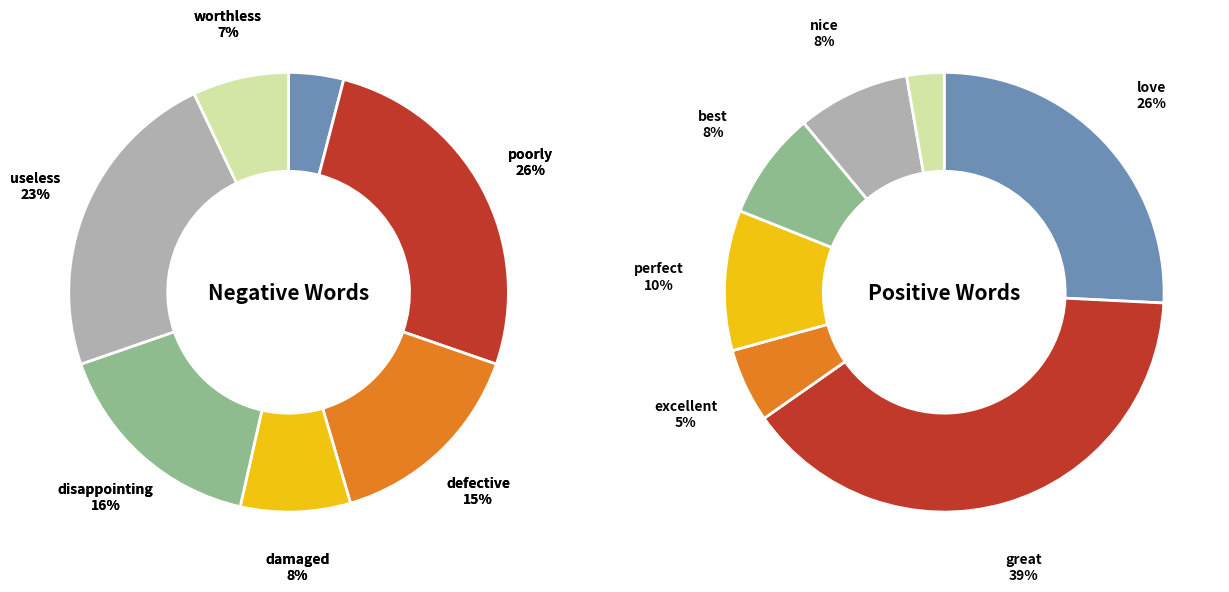

To the nearest percent, what is the difference between the largest and smallest slice percentages?

37%